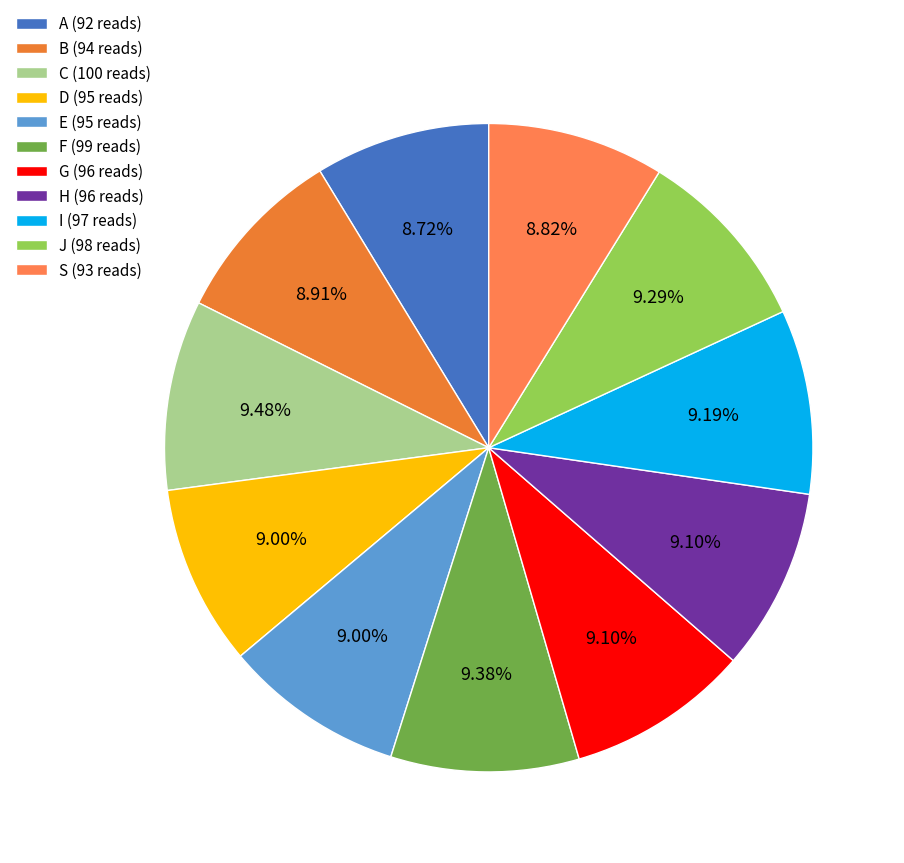

What portion of the pie excludes G?

90.9%